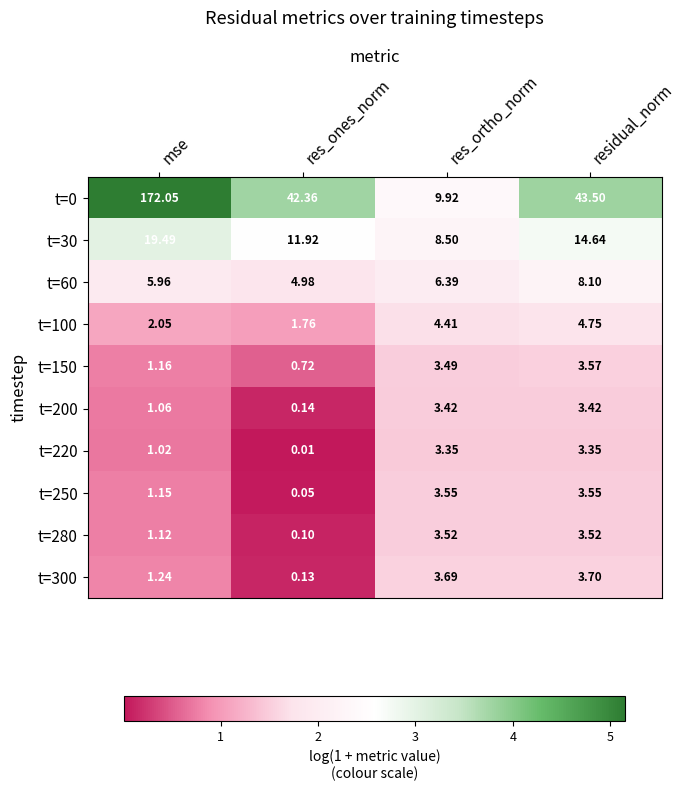

List the labels in order of t=60 value, smallest first.

res_ones_norm, mse, res_ortho_norm, residual_norm